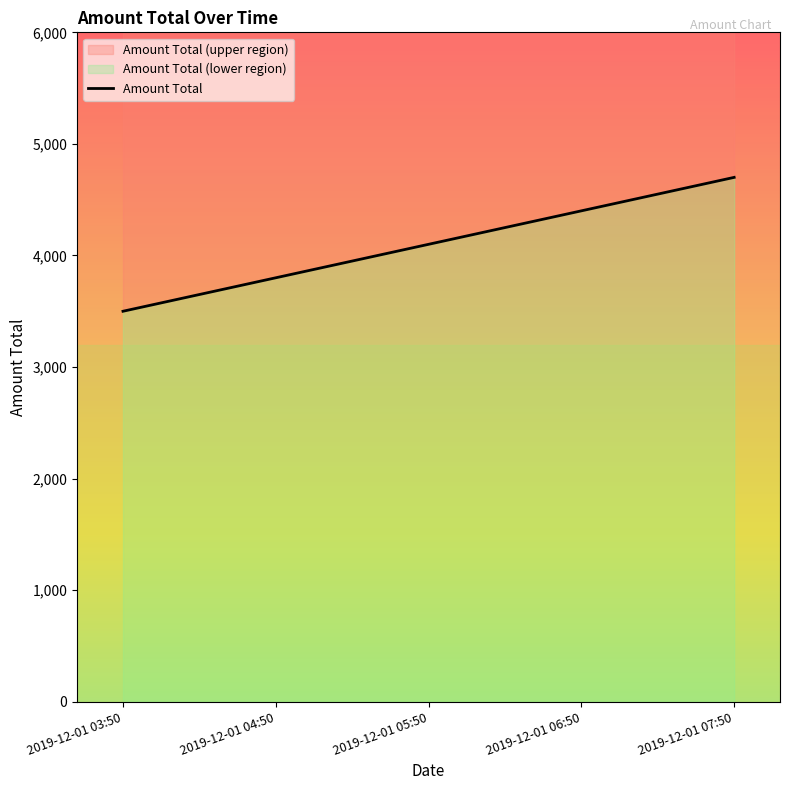

What is the difference between the second highest and minimum values?

900